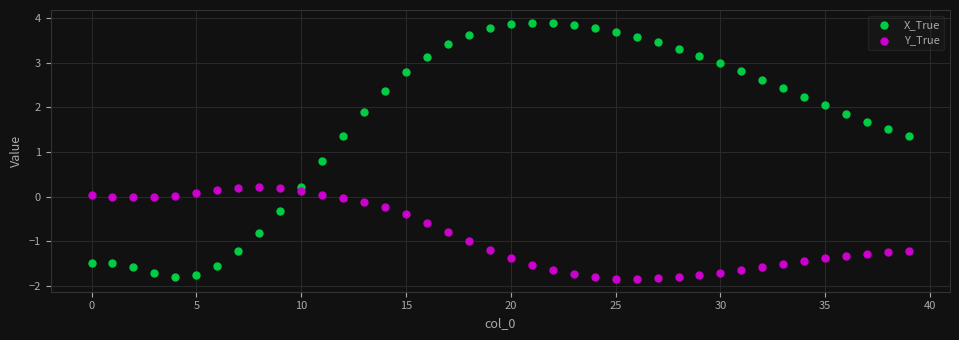

Across all data points, what is the range of Y values (max minus min)?

5.7